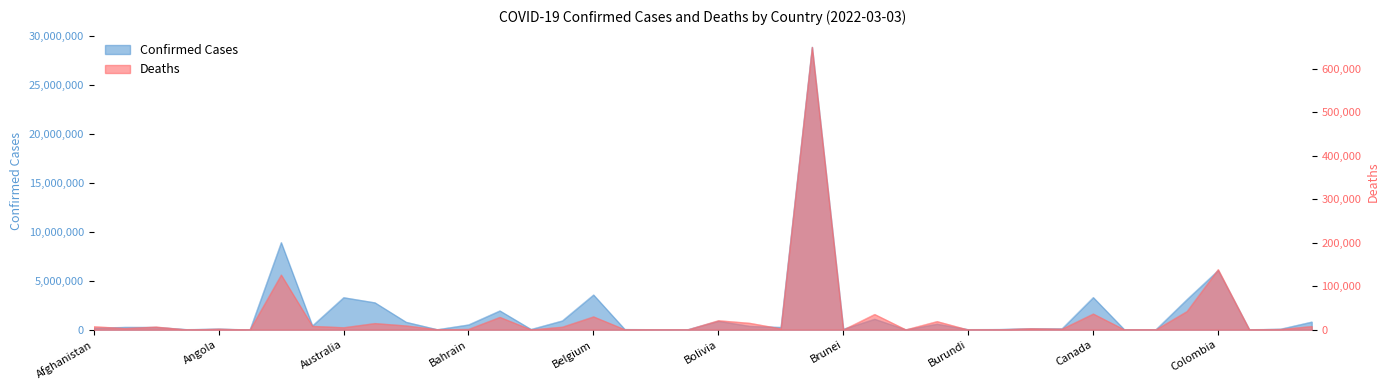

What is the value of the Deaths point at the 38th from the left?

378